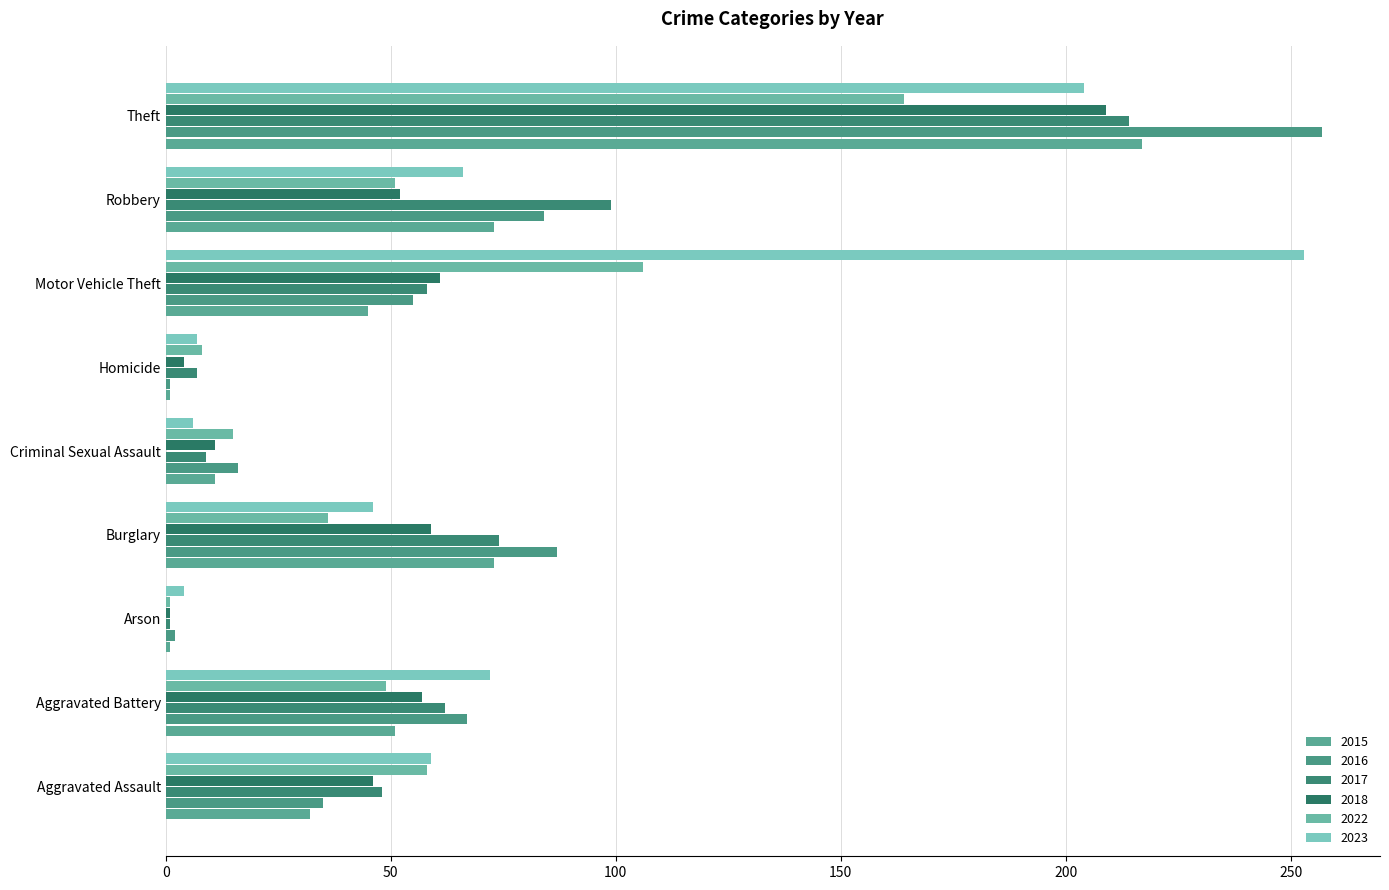

Which label corresponds to the largest value in the chart?

Theft